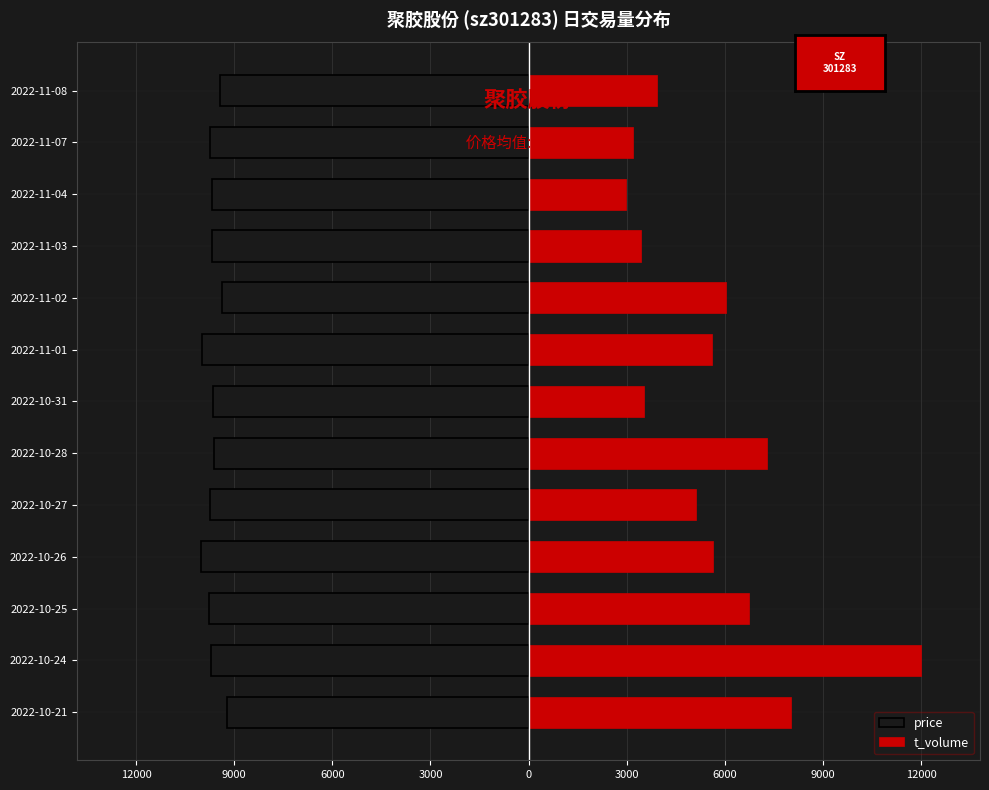

True or false: t_volume has a value of 3177.9 at 2022-11-07.

True